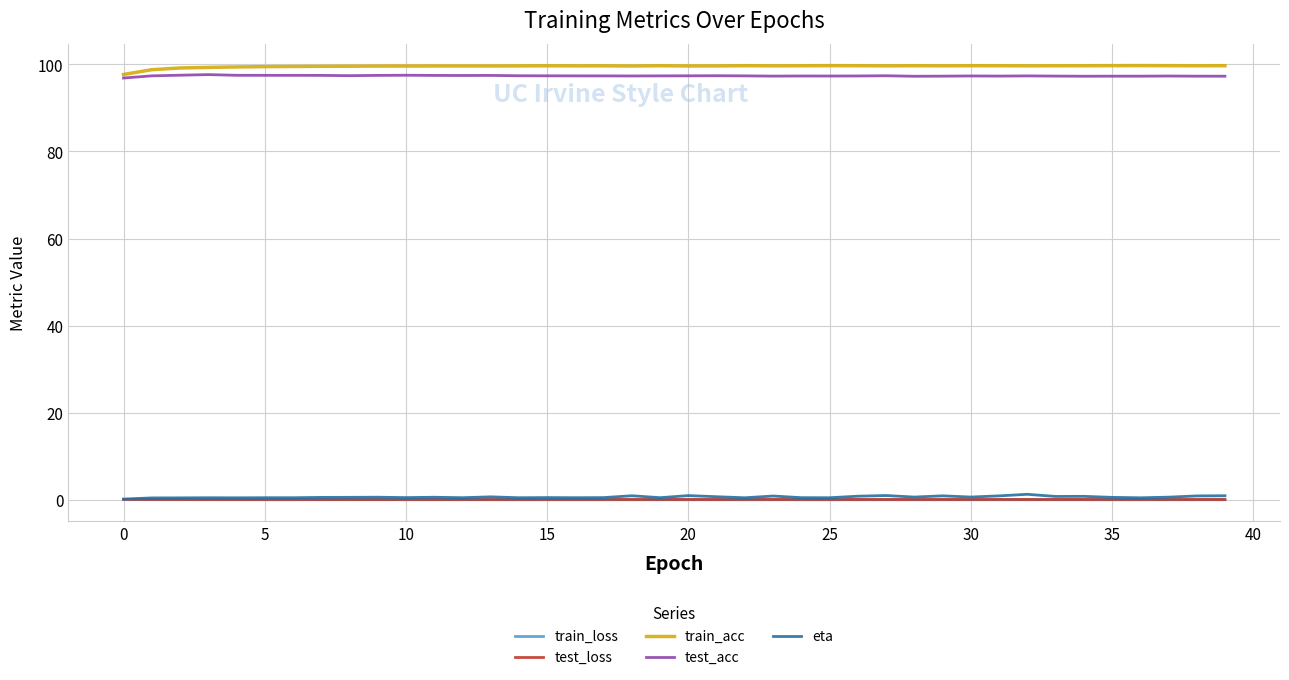

Which series has the widest spread of values?

train_acc